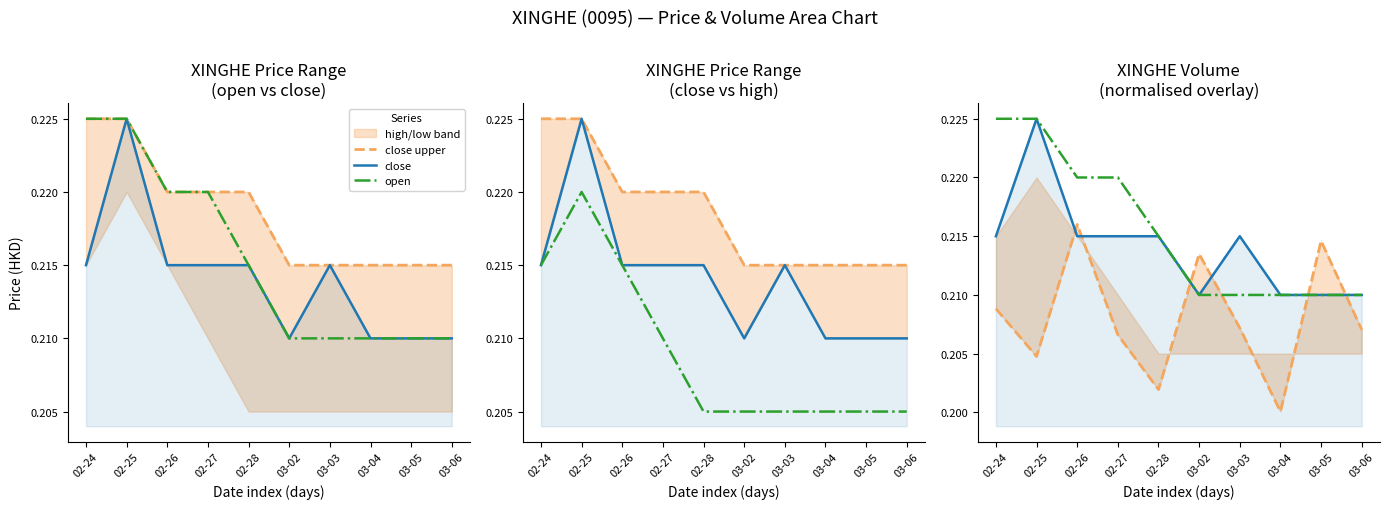

What is the label of the 4th point from the right?

03-03